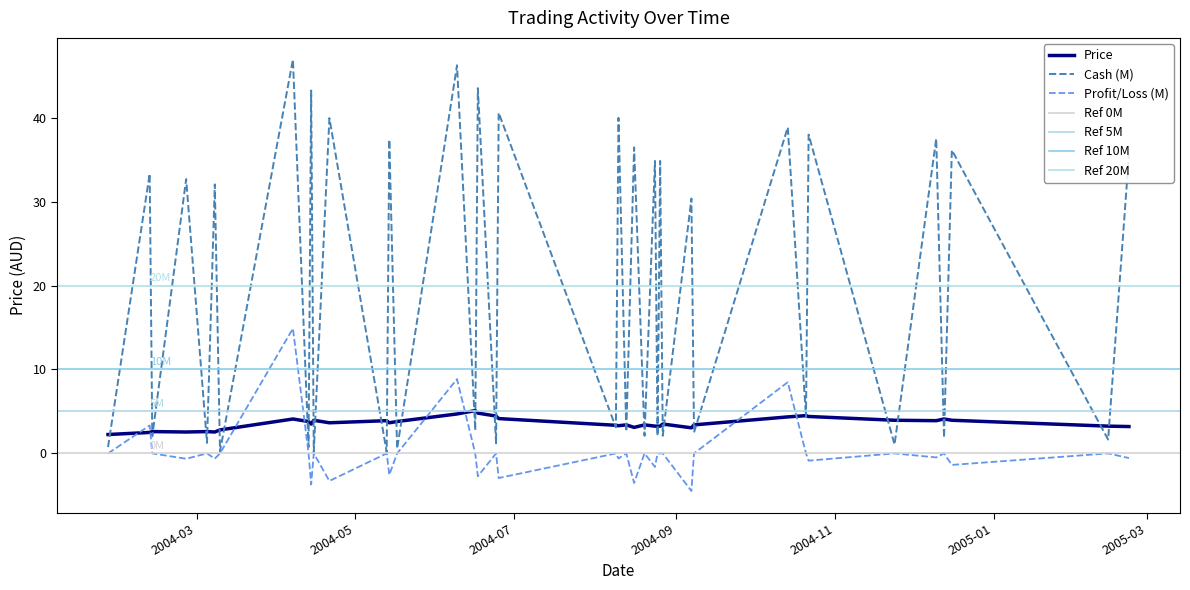

What is the highest value of the Cash (M) series?

47.0